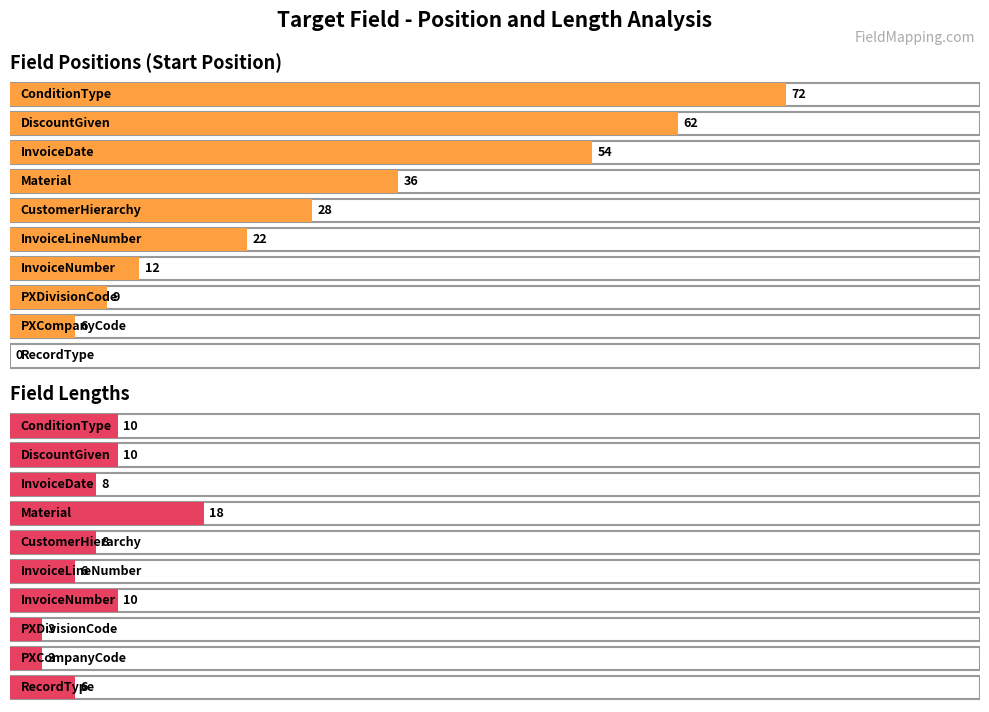

How many values in the Position series exceed 28?

4